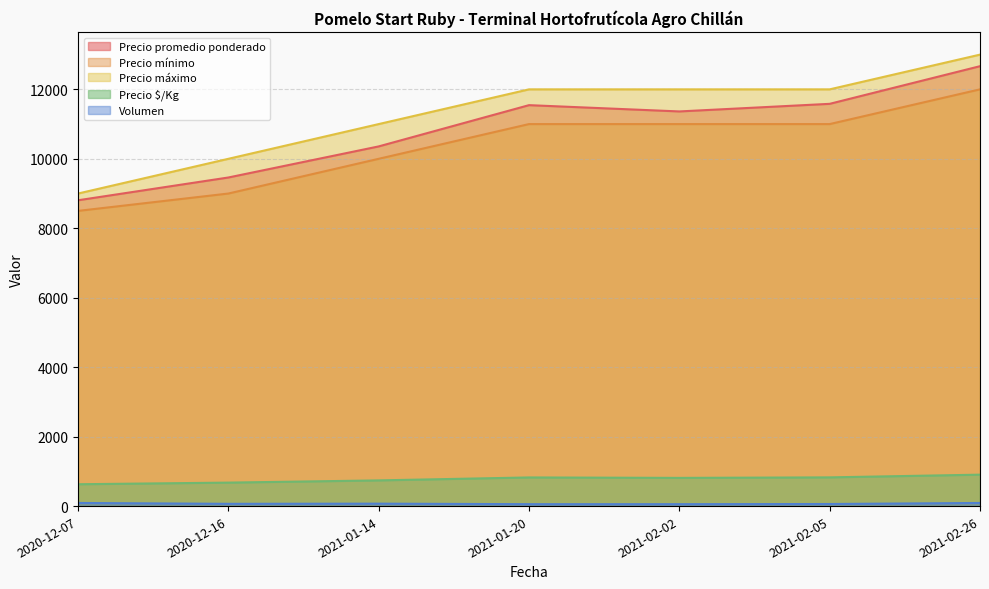

What is the sum of all Precio máximo values?

79000